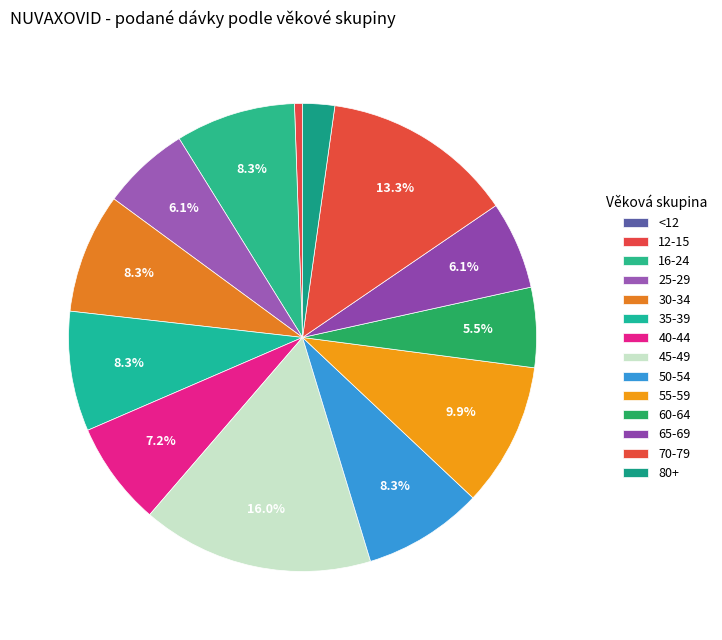

Is there any slice that represents more than half of the pie?

No